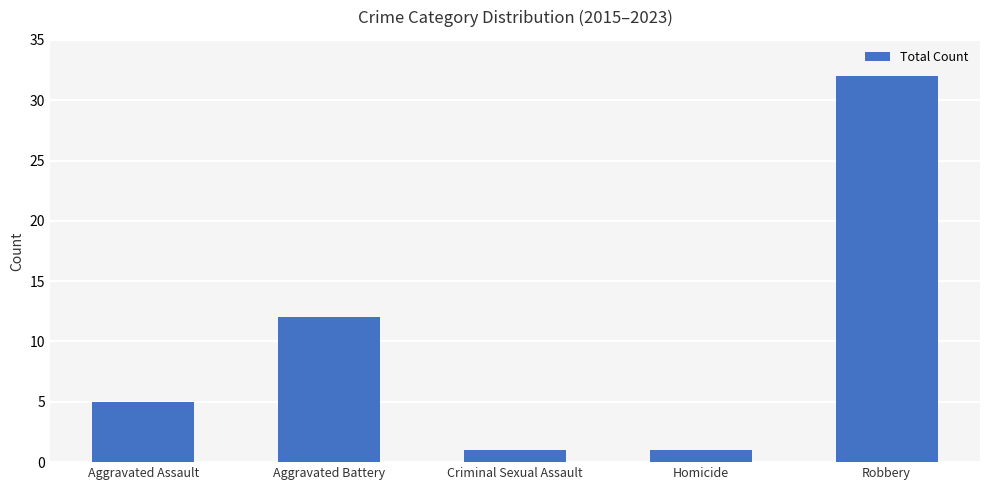

The chart shows a value of 1 at Criminal Sexual Assault. True or false?

True